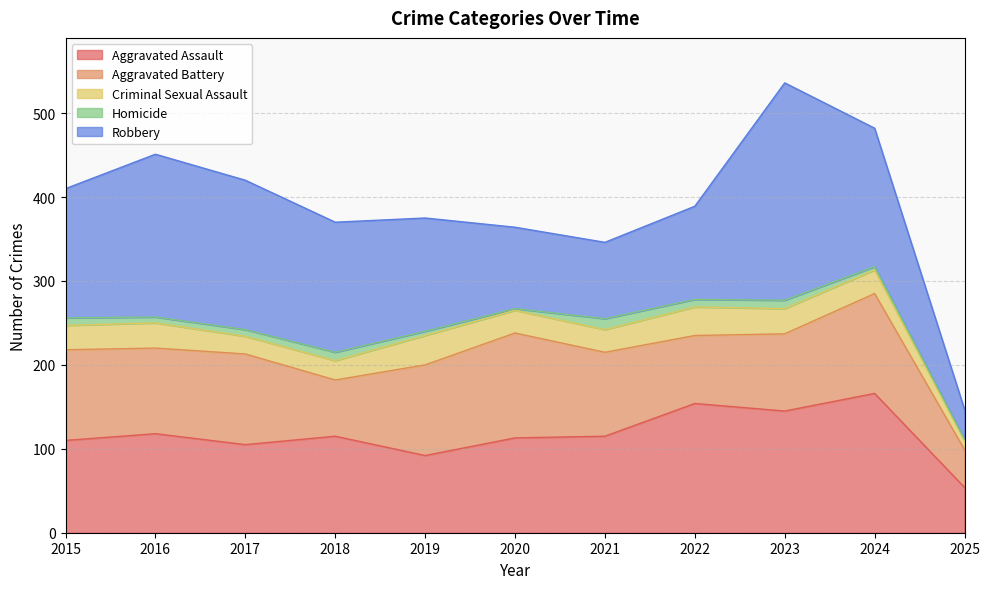

Does the chart have visible grid lines?

Yes